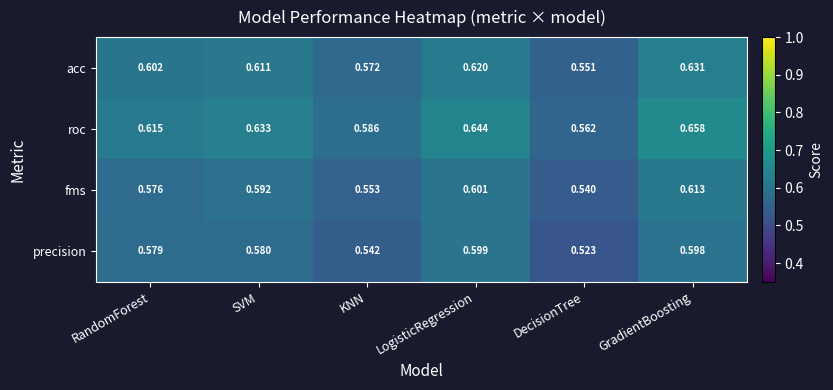

Between RandomForest and LogisticRegression, which series saw the biggest shift?

roc